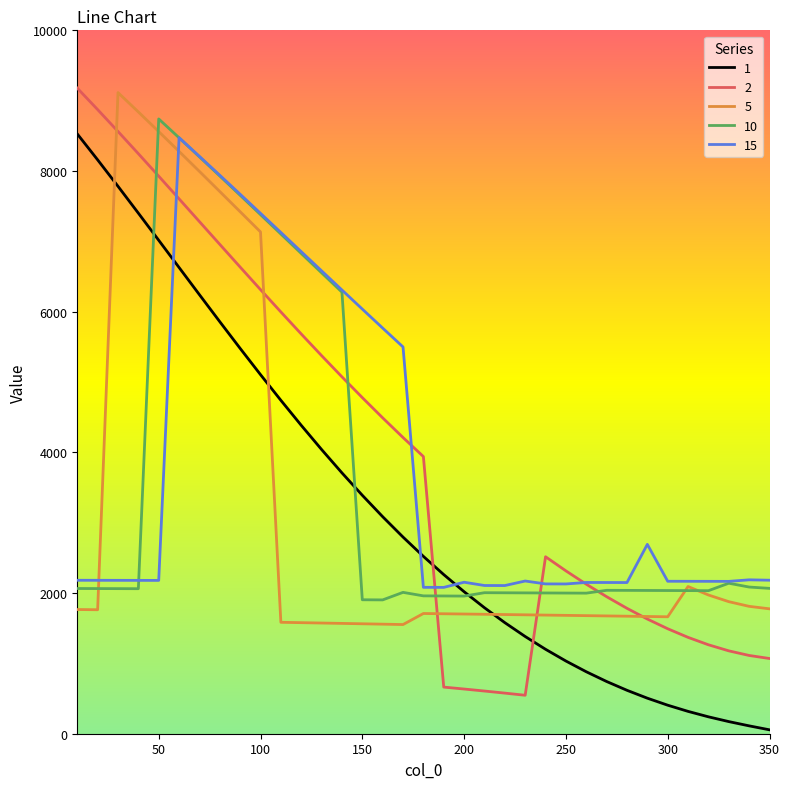

What is the greatest value displayed?

9178.2